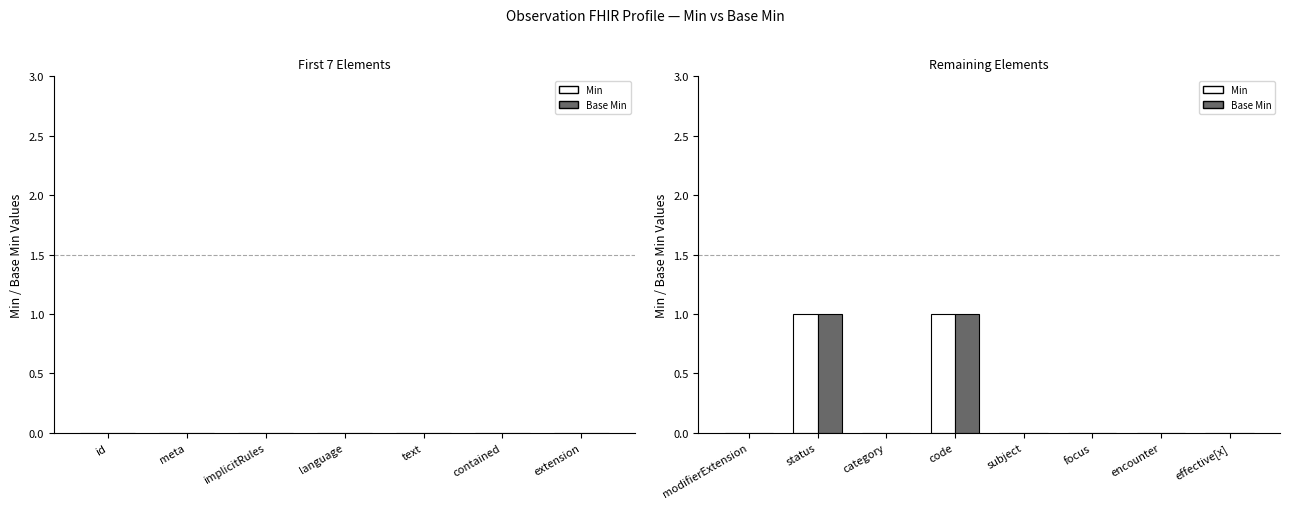

What are all the series names shown in the legend?

Min, Base Min